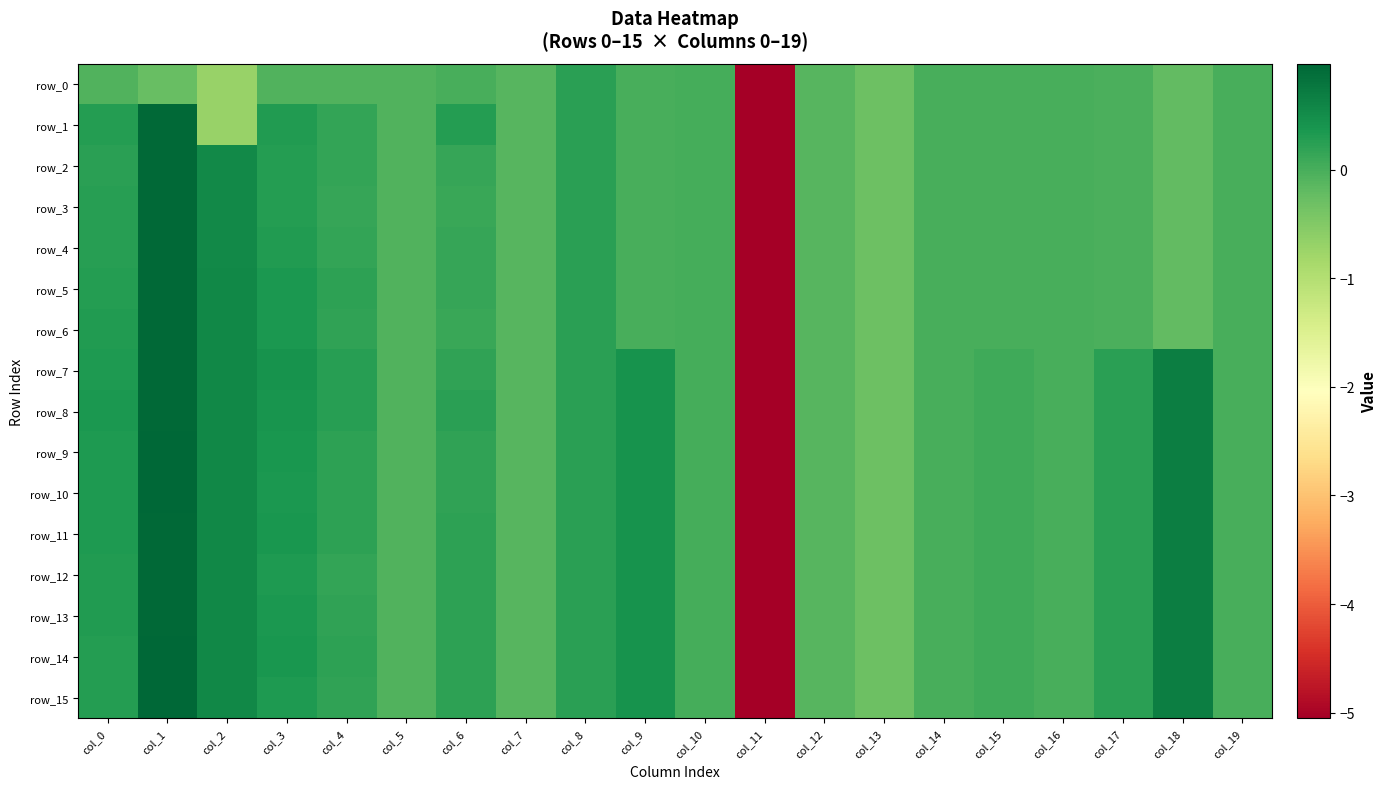

Reading right to left, list all the values displayed in this chart.

row_0: col_19=-0.0	col_18=-0.2	col_17=-0.0	col_16=-0.0	col_15=-0.0	col_14=-0.0	col_13=-0.3	col_12=-0.1	col_11=-5.1	col_10=0.0	col_9=0.0	col_8=0.2	col_7=-0.1	col_6=-0.0	col_5=-0.1	col_4=-0.1	col_3=-0.1	col_2=-0.7	col_1=-0.2	col_0=-0.1
row_1: col_19=-0.0	col_18=-0.2	col_17=-0.0	col_16=-0.0	col_15=-0.0	col_14=-0.0	col_13=-0.3	col_12=-0.1	col_11=-5.1	col_10=0.0	col_9=0.0	col_8=0.2	col_7=-0.1	col_6=0.3	col_5=-0.1	col_4=0.2	col_3=0.3	col_2=-0.7	col_1=0.9	col_0=0.3
row_2: col_19=-0.0	col_18=-0.2	col_17=-0.0	col_16=-0.0	col_15=-0.0	col_14=-0.0	col_13=-0.3	col_12=-0.1	col_11=-5.1	col_10=0.0	col_9=0.0	col_8=0.2	col_7=-0.1	col_6=0.1	col_5=-0.1	col_4=0.2	col_3=0.3	col_2=0.5	col_1=0.9	col_0=0.2
row_3: col_19=-0.0	col_18=-0.2	col_17=-0.0	col_16=-0.0	col_15=-0.0	col_14=-0.0	col_13=-0.3	col_12=-0.1	col_11=-5.1	col_10=0.0	col_9=0.0	col_8=0.2	col_7=-0.1	col_6=0.1	col_5=-0.1	col_4=0.1	col_3=0.3	col_2=0.5	col_1=1.0	col_0=0.2
row_4: col_19=-0.0	col_18=-0.2	col_17=-0.0	col_16=-0.0	col_15=-0.0	col_14=-0.0	col_13=-0.3	col_12=-0.1	col_11=-5.1	col_10=0.0	col_9=0.0	col_8=0.2	col_7=-0.1	col_6=0.1	col_5=-0.1	col_4=0.2	col_3=0.3	col_2=0.5	col_1=1.0	col_0=0.3
row_5: col_19=-0.0	col_18=-0.2	col_17=-0.0	col_16=-0.0	col_15=-0.0	col_14=-0.0	col_13=-0.3	col_12=-0.1	col_11=-5.1	col_10=0.0	col_9=0.0	col_8=0.2	col_7=-0.1	col_6=0.1	col_5=-0.1	col_4=0.2	col_3=0.3	col_2=0.6	col_1=1.0	col_0=0.3
row_6: col_19=-0.0	col_18=-0.2	col_17=-0.0	col_16=-0.0	col_15=-0.0	col_14=-0.0	col_13=-0.3	col_12=-0.1	col_11=-5.1	col_10=0.0	col_9=0.0	col_8=0.2	col_7=-0.1	col_6=0.1	col_5=-0.1	col_4=0.2	col_3=0.3	col_2=0.6	col_1=1.0	col_0=0.3
row_7: col_19=0.0	col_18=0.7	col_17=0.2	col_16=-0.0	col_15=0.1	col_14=-0.0	col_13=-0.3	col_12=-0.1	col_11=-5.1	col_10=0.0	col_9=0.4	col_8=0.2	col_7=-0.1	col_6=0.2	col_5=-0.1	col_4=0.2	col_3=0.4	col_2=0.6	col_1=1.0	col_0=0.3
row_8: col_19=0.0	col_18=0.7	col_17=0.2	col_16=-0.0	col_15=0.1	col_14=-0.0	col_13=-0.3	col_12=-0.1	col_11=-5.1	col_10=0.0	col_9=0.4	col_8=0.2	col_7=-0.1	col_6=0.2	col_5=-0.1	col_4=0.3	col_3=0.4	col_2=0.6	col_1=0.9	col_0=0.4
row_9: col_19=0.0	col_18=0.7	col_17=0.2	col_16=-0.0	col_15=0.1	col_14=-0.0	col_13=-0.3	col_12=-0.1	col_11=-5.1	col_10=0.0	col_9=0.4	col_8=0.2	col_7=-0.1	col_6=0.2	col_5=-0.1	col_4=0.2	col_3=0.4	col_2=0.6	col_1=1.0	col_0=0.3
row_10: col_19=0.0	col_18=0.7	col_17=0.2	col_16=-0.0	col_15=0.1	col_14=-0.0	col_13=-0.3	col_12=-0.1	col_11=-5.1	col_10=0.0	col_9=0.4	col_8=0.2	col_7=-0.1	col_6=0.2	col_5=-0.1	col_4=0.2	col_3=0.4	col_2=0.6	col_1=1.0	col_0=0.3
row_11: col_19=0.0	col_18=0.7	col_17=0.2	col_16=-0.0	col_15=0.1	col_14=-0.0	col_13=-0.3	col_12=-0.1	col_11=-5.1	col_10=0.0	col_9=0.4	col_8=0.2	col_7=-0.1	col_6=0.2	col_5=-0.1	col_4=0.2	col_3=0.4	col_2=0.6	col_1=1.0	col_0=0.3
row_12: col_19=0.0	col_18=0.7	col_17=0.2	col_16=-0.0	col_15=0.1	col_14=-0.0	col_13=-0.3	col_12=-0.1	col_11=-5.1	col_10=0.0	col_9=0.4	col_8=0.2	col_7=-0.1	col_6=0.2	col_5=-0.1	col_4=0.2	col_3=0.3	col_2=0.6	col_1=1.0	col_0=0.3
row_13: col_19=0.0	col_18=0.7	col_17=0.2	col_16=-0.0	col_15=0.1	col_14=-0.0	col_13=-0.3	col_12=-0.1	col_11=-5.1	col_10=0.0	col_9=0.4	col_8=0.2	col_7=-0.1	col_6=0.2	col_5=-0.1	col_4=0.2	col_3=0.3	col_2=0.6	col_1=1.0	col_0=0.3
row_14: col_19=0.0	col_18=0.7	col_17=0.2	col_16=-0.0	col_15=0.1	col_14=-0.0	col_13=-0.3	col_12=-0.1	col_11=-5.1	col_10=0.0	col_9=0.4	col_8=0.2	col_7=-0.1	col_6=0.2	col_5=-0.1	col_4=0.2	col_3=0.4	col_2=0.6	col_1=1.0	col_0=0.3
row_15: col_19=0.0	col_18=0.7	col_17=0.2	col_16=-0.0	col_15=0.1	col_14=-0.0	col_13=-0.3	col_12=-0.1	col_11=-5.1	col_10=0.0	col_9=0.4	col_8=0.2	col_7=-0.1	col_6=0.2	col_5=-0.1	col_4=0.2	col_3=0.3	col_2=0.6	col_1=1.0	col_0=0.3